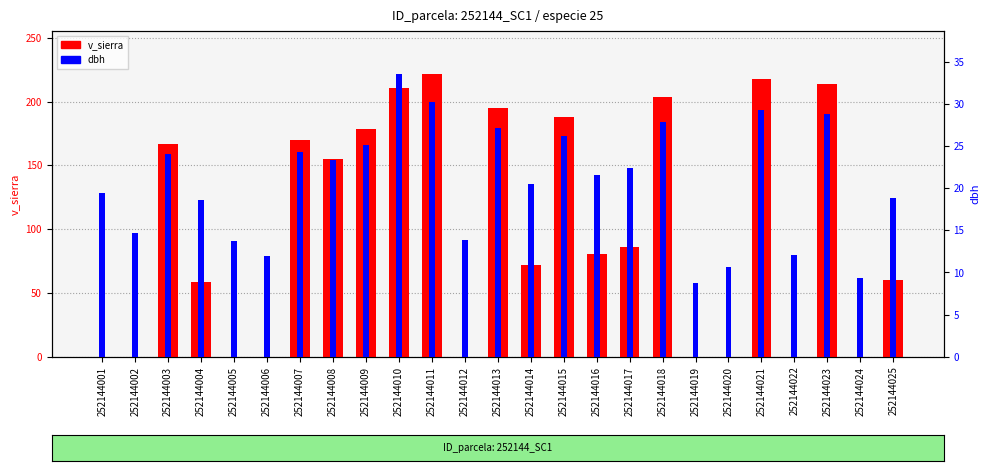

What is the sum of the v_sierra values at 252144016 and 252144005?

80.4